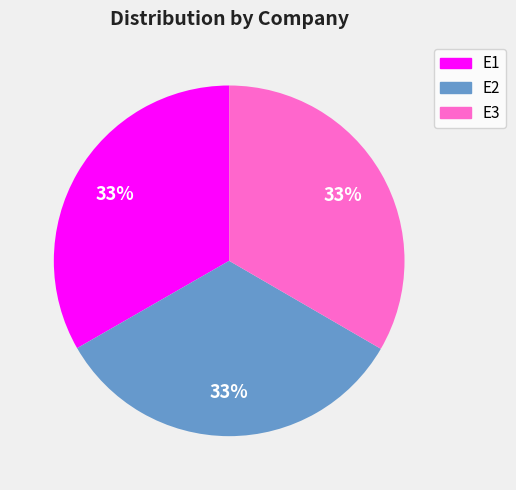

To the nearest percent, what percentage of the pie is E1?

33%